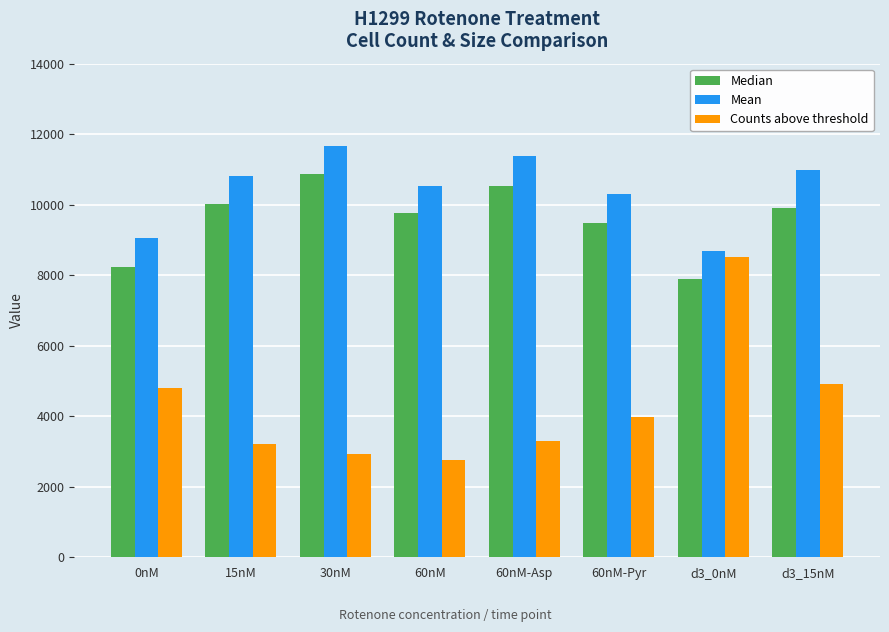

Read the Median value at 60nM.

9776.5